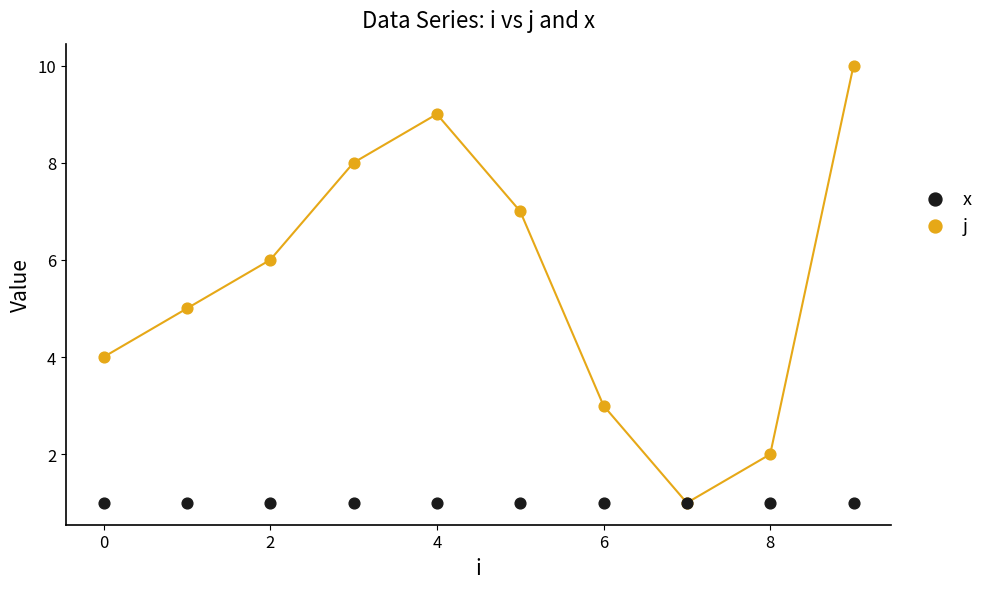

What are all the series names shown in the legend?

x, j